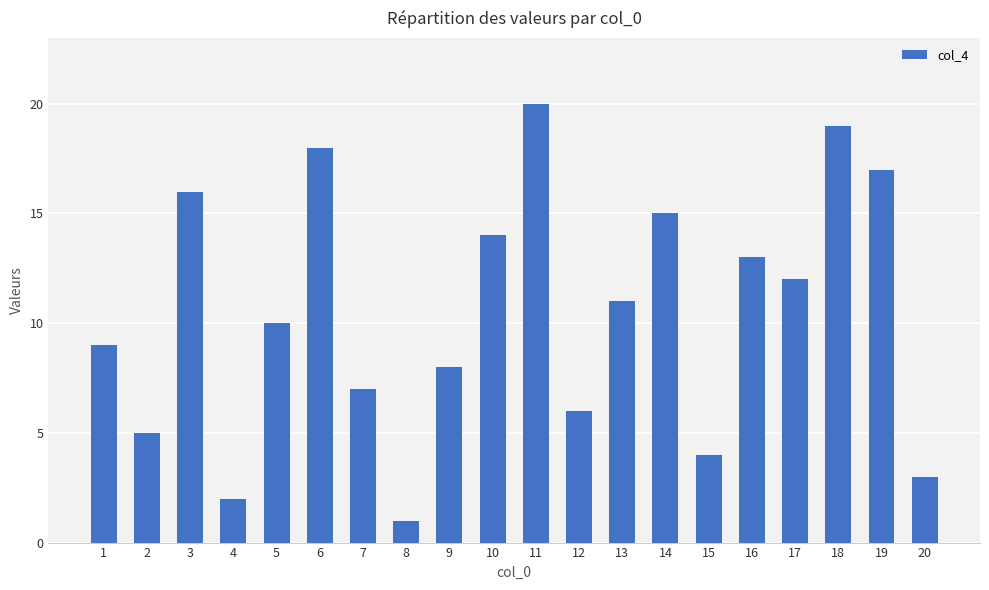

Which category has the highest value across all series?

11